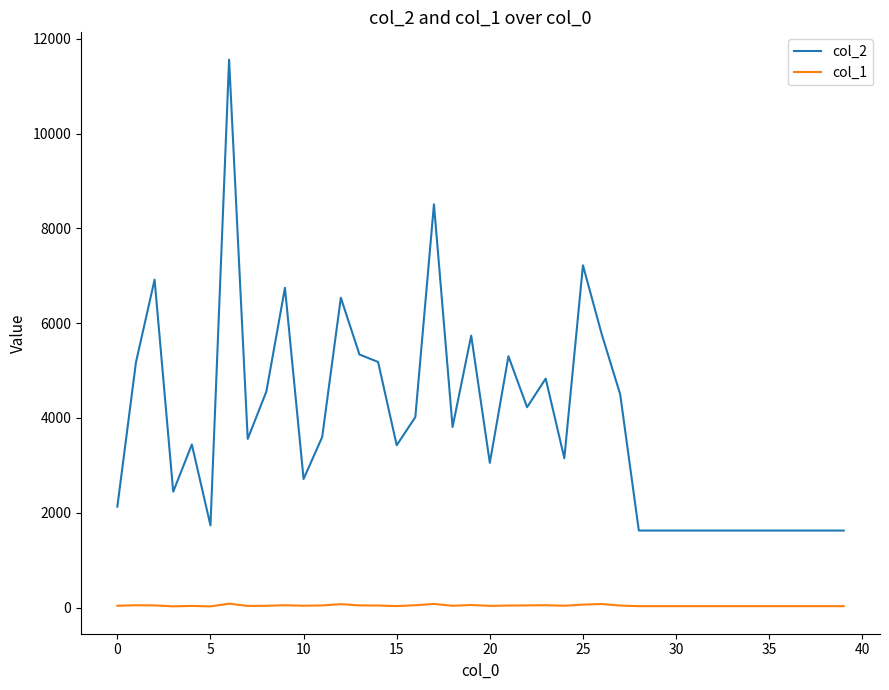

True or false: col_2 and col_1 intersect in this chart.

False